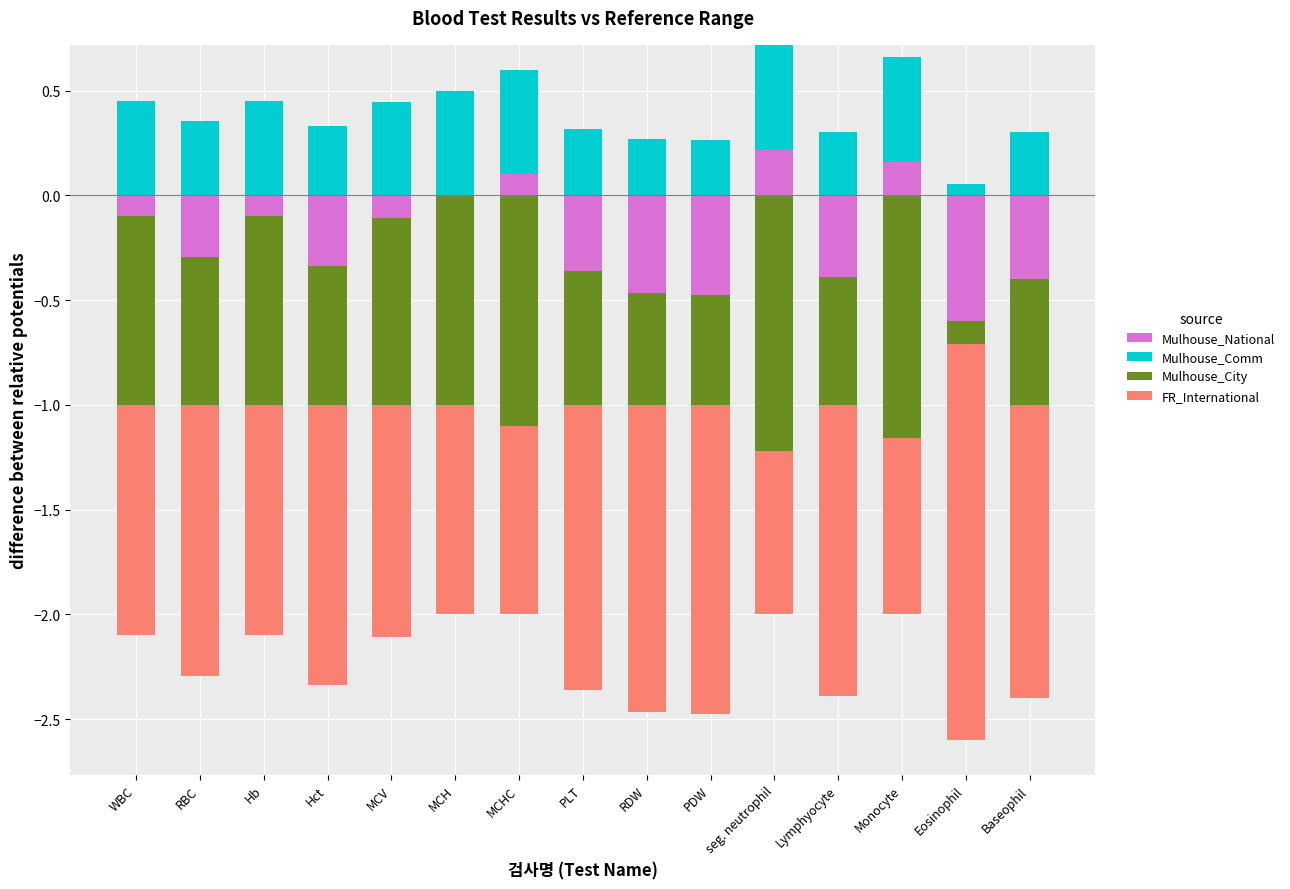

How many categories are shown in the chart?

15